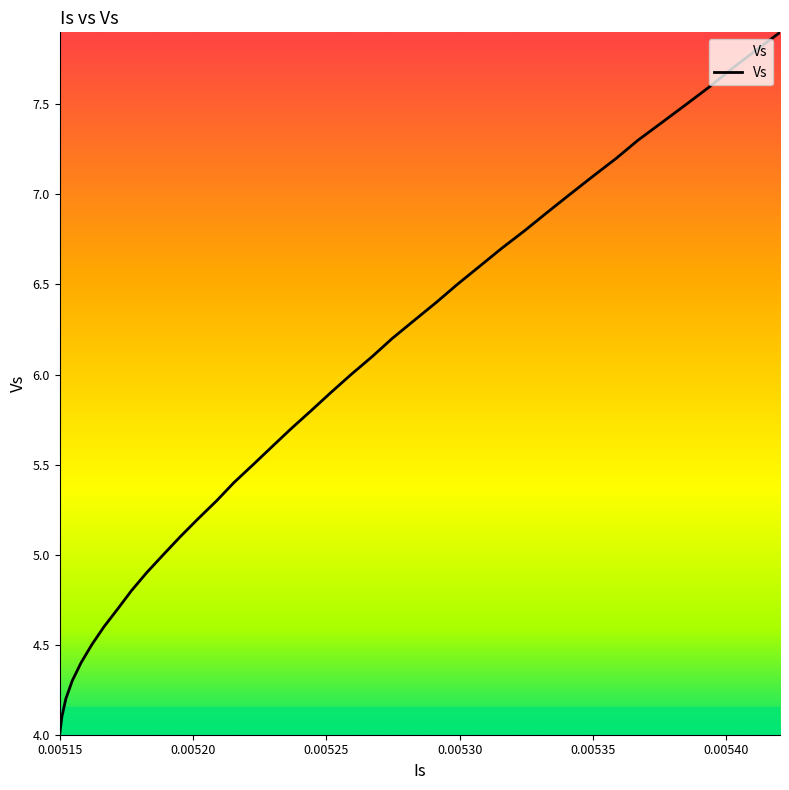

What is the difference between the maximum and minimum values?

3.9